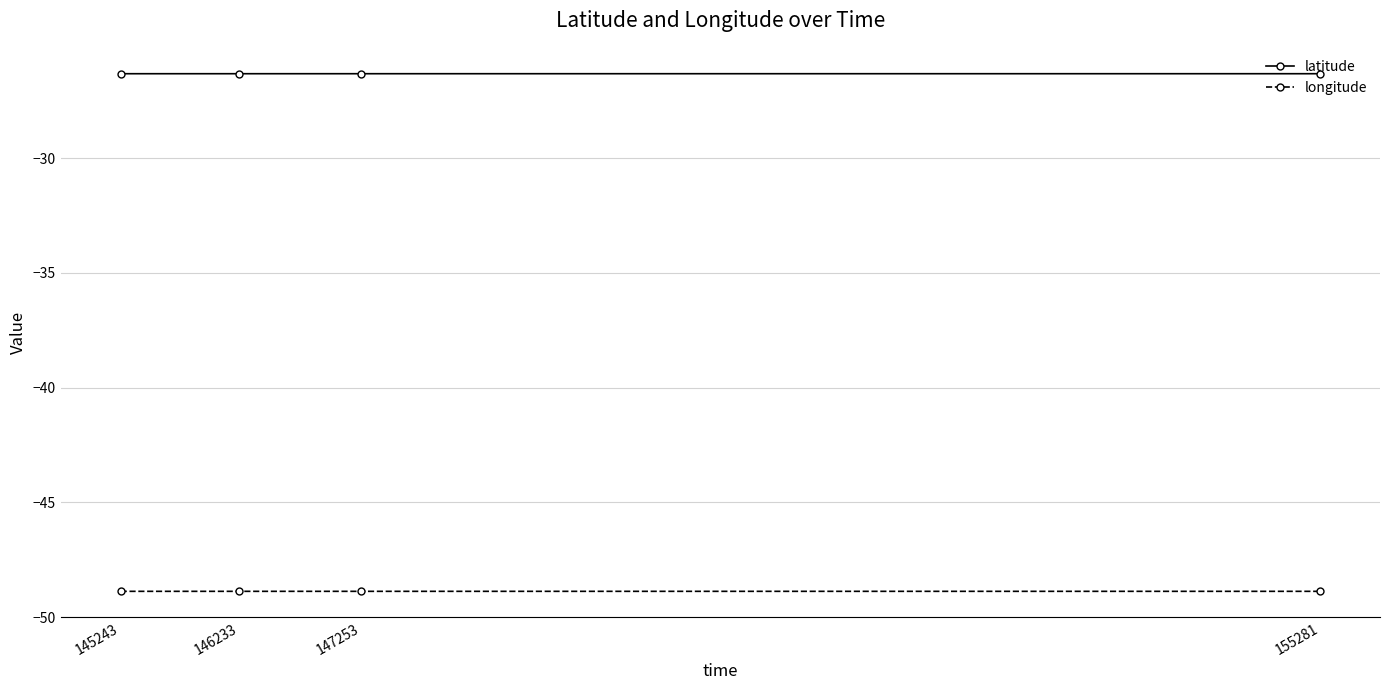

What is the minimum value shown in the chart?

-48.9